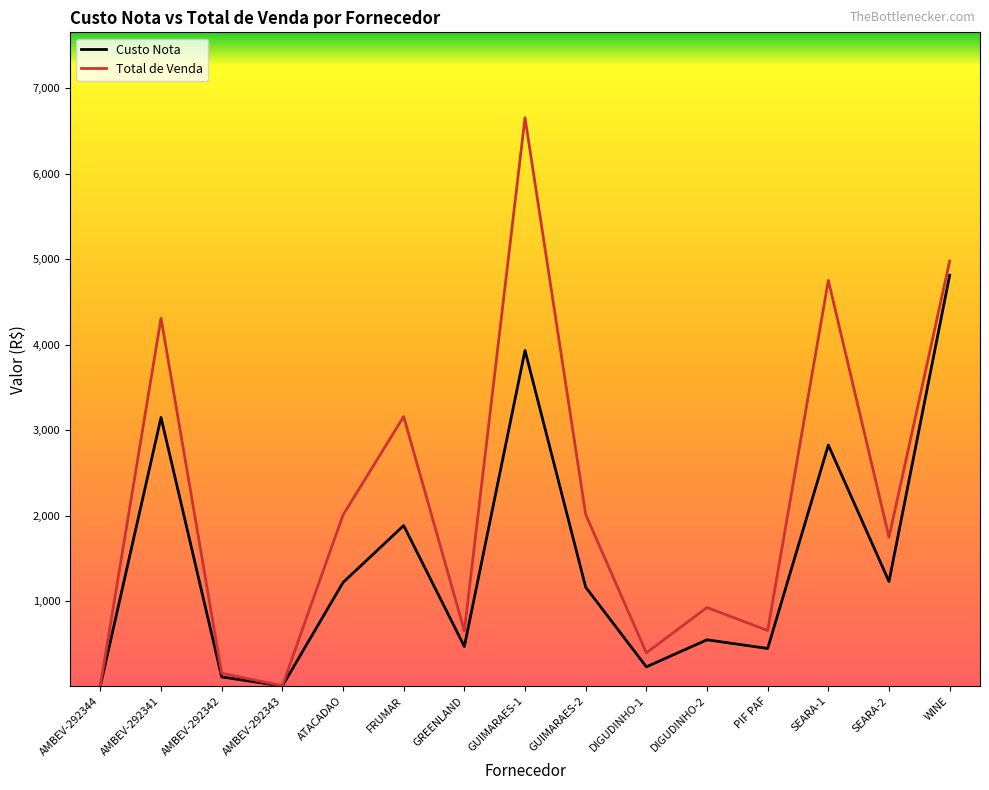

Which series has the largest total across all categories?

Total de Venda